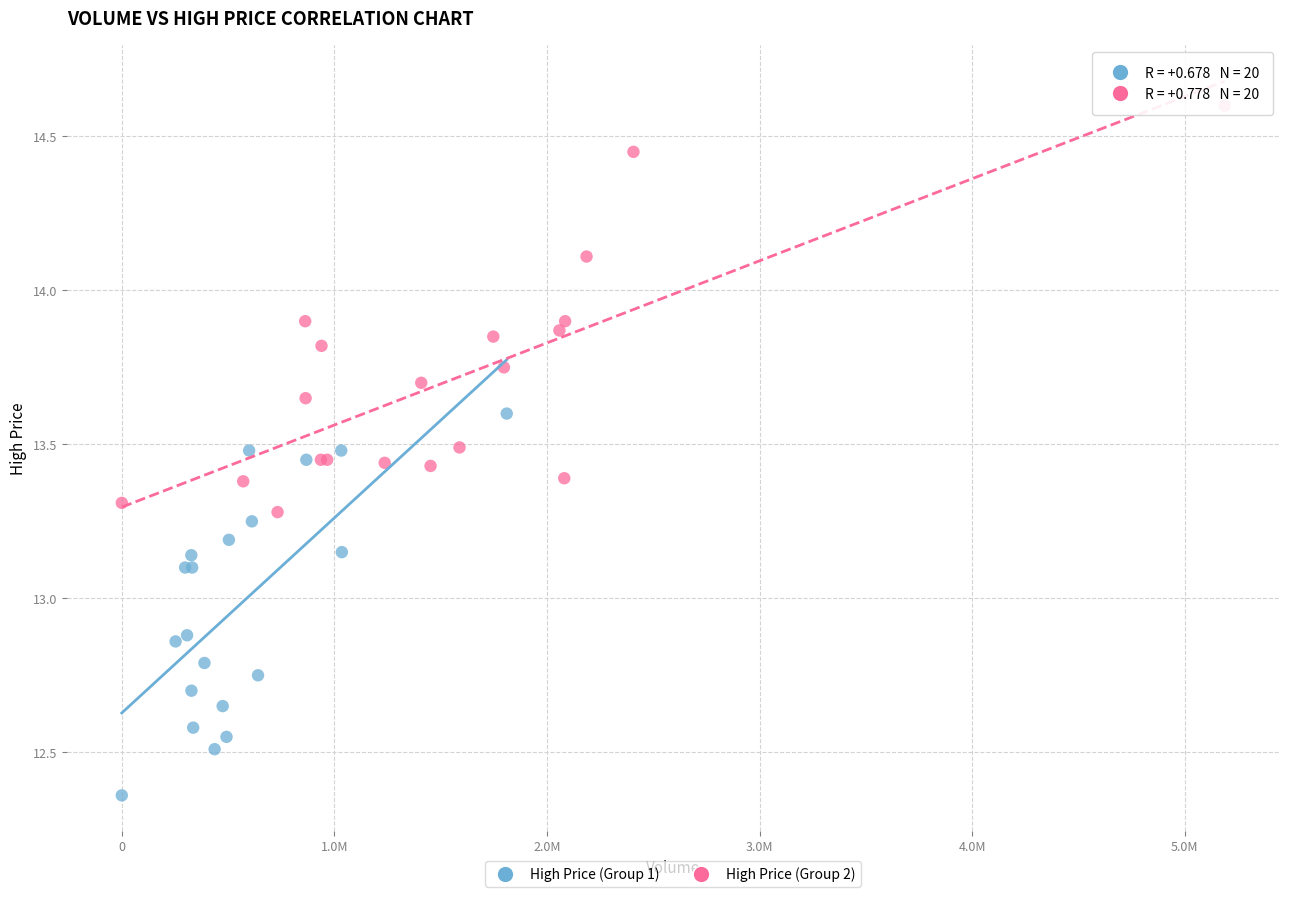

Which series has the widest spread of Y values?

High Price (Group 2)